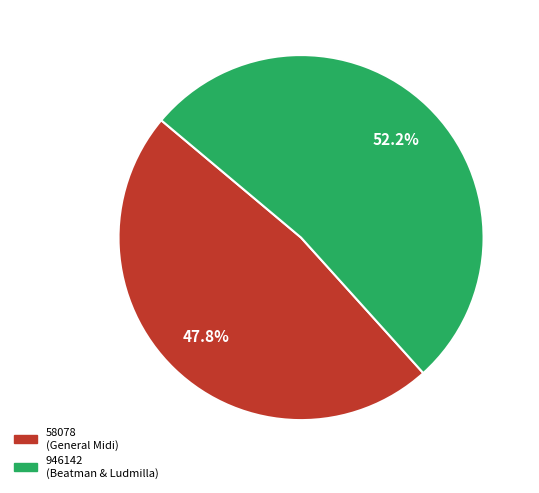

What percentage is the 58078 slice, to the nearest percent?

48%